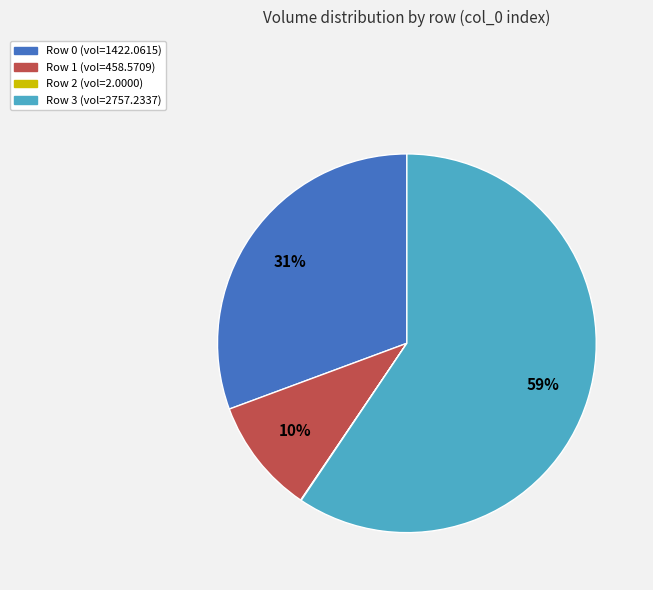

Is the sum of Row 1 (vol=458.5709) and Row 0 (vol=1422.0615) greater than half?

No